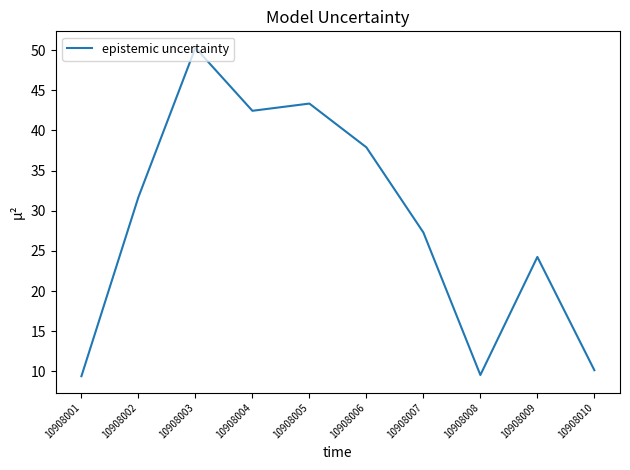

Count the number of data series in this chart.

1